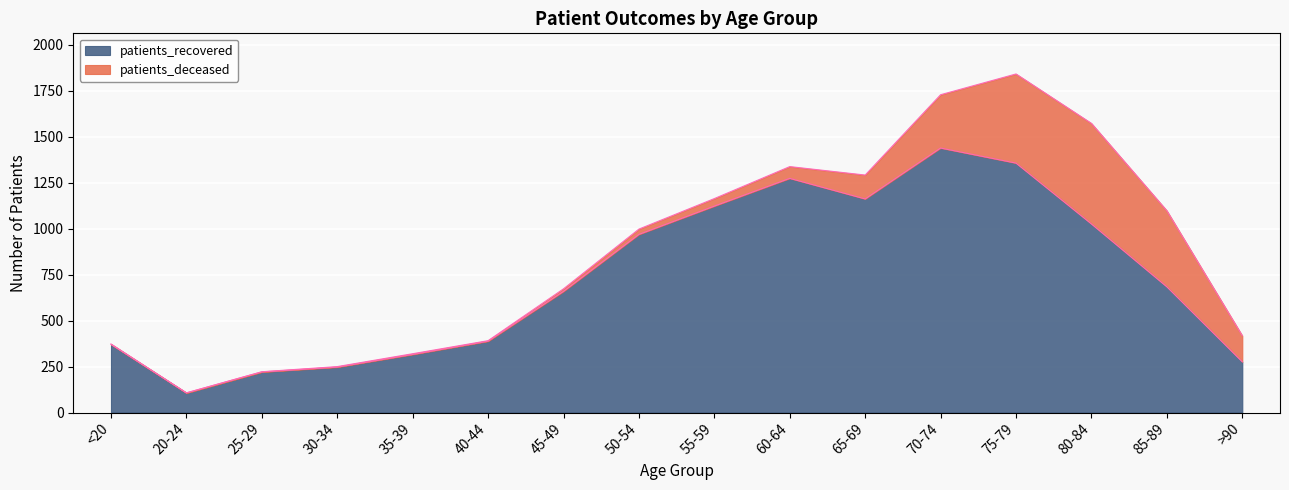

Is it true that the value at 20-24 is 107?

True